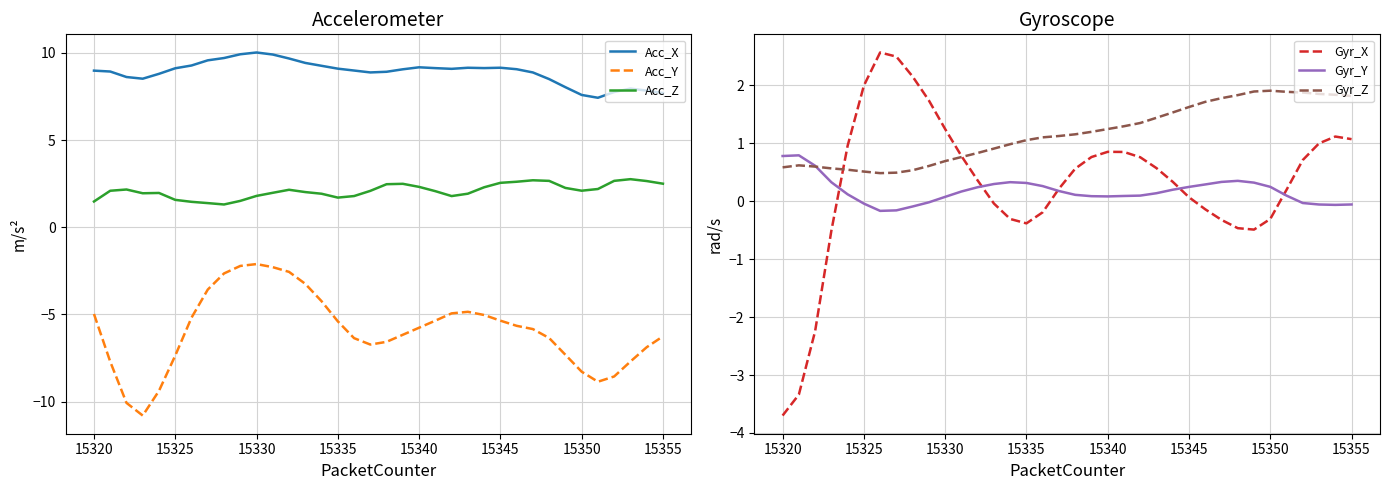

What are all the series names shown in the legend?

Acc_X, Acc_Y, Acc_Z, Gyr_X, Gyr_Y, Gyr_Z